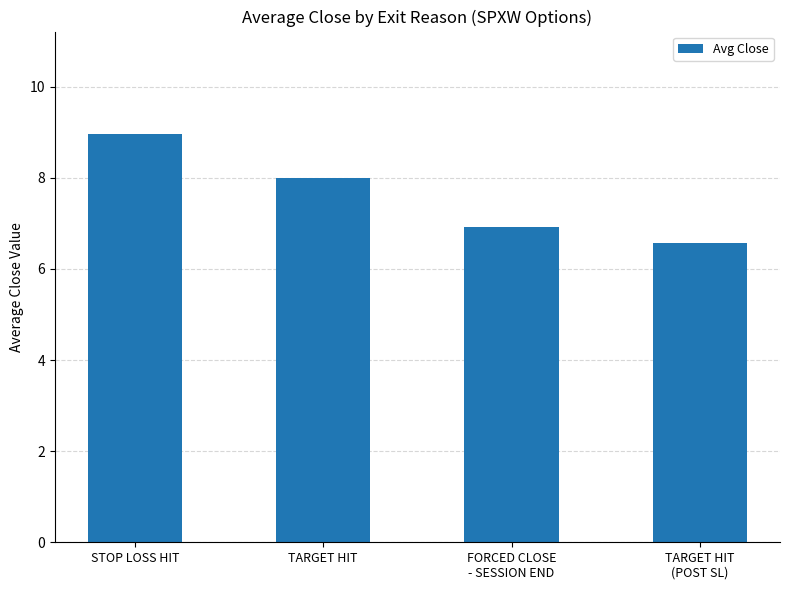

Count the number of data series in this chart.

1